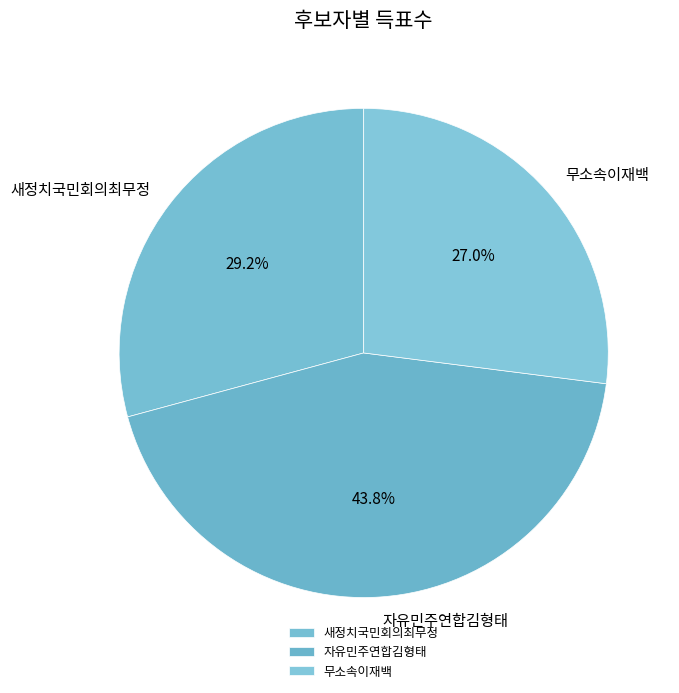

Is it true that 새정치국민회의최무정 is 29% of the pie?

True